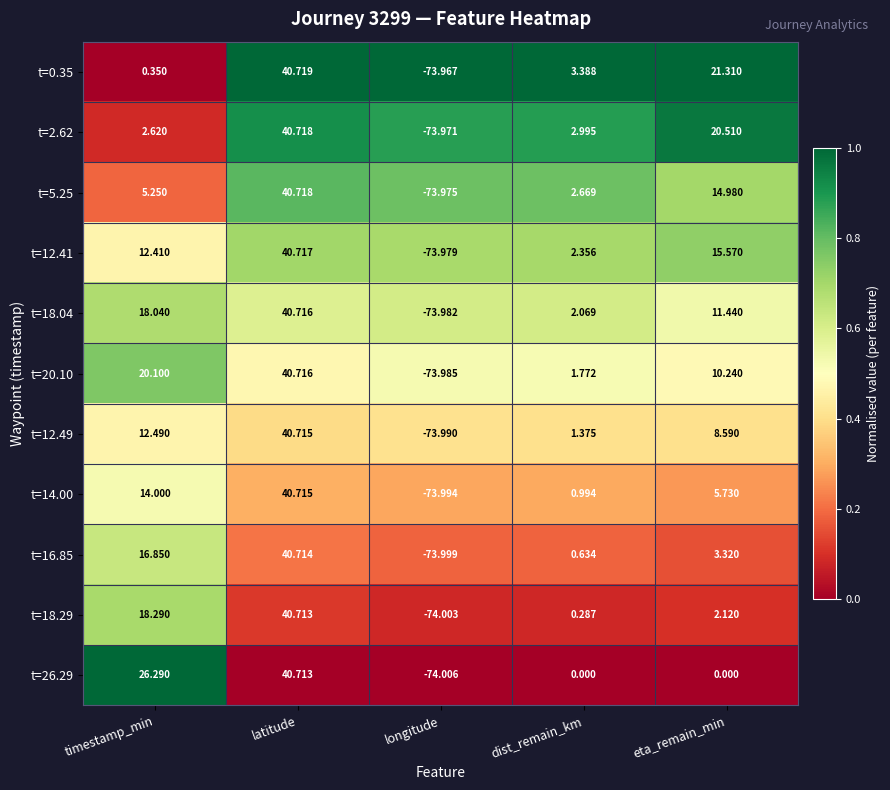

At which label does t=12.41 first exceed 12?

timestamp_min